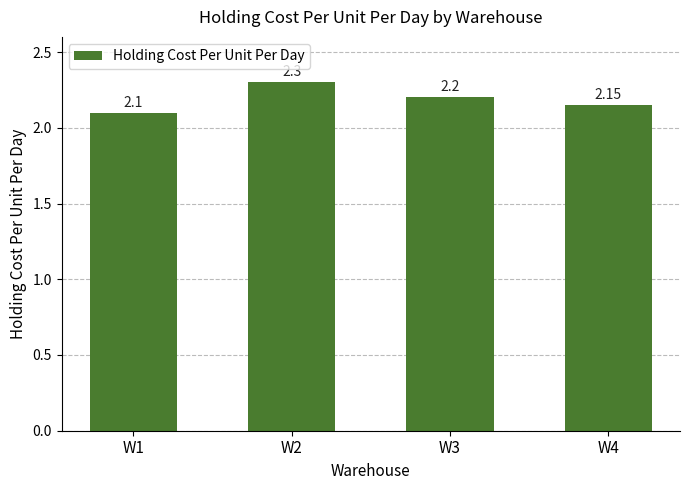

Is it true that the value at W1 is 2.1?

True